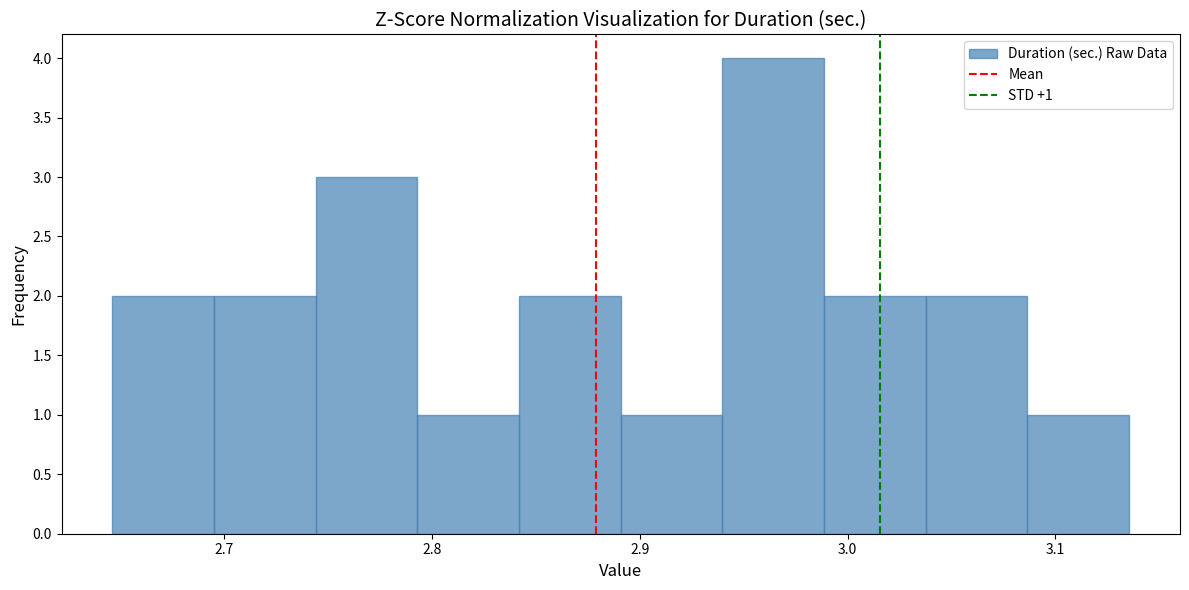

Over which range of the x-axis is the bar tallest?

2.94 to 2.99